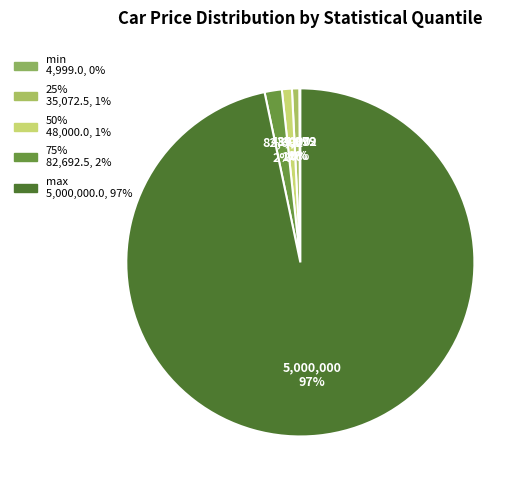

True or false: min accounts for 1% of the total.

False